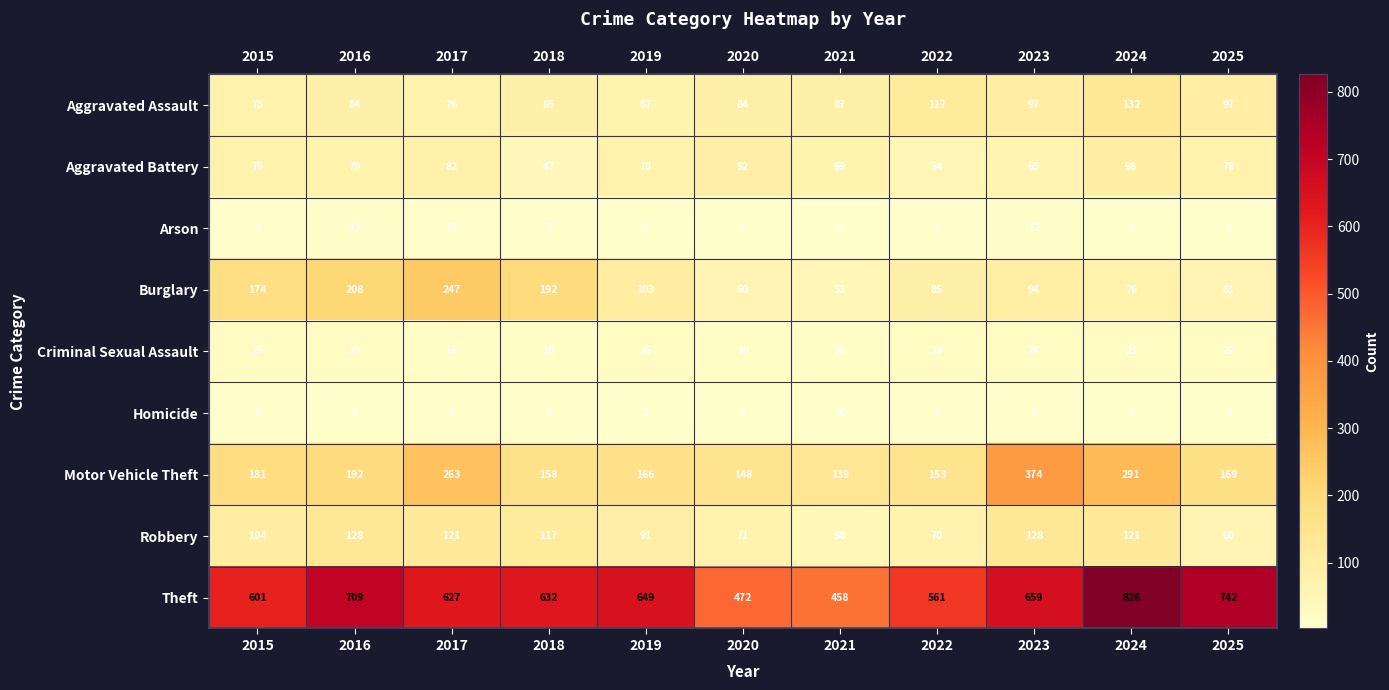

Is the value of Motor Vehicle Theft at 2022 greater than the value of Theft at 2025?

No